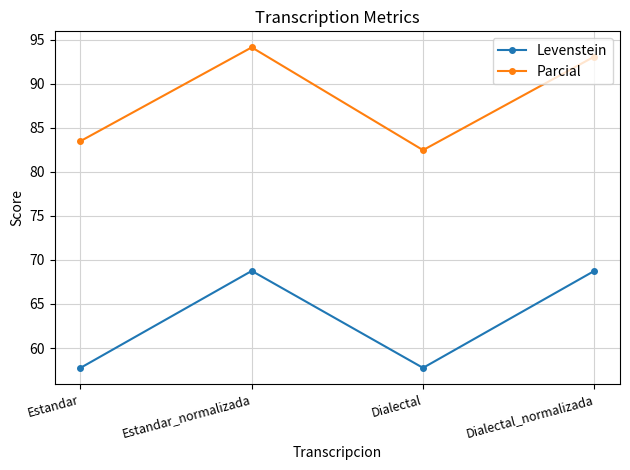

Reading right to left, what are all the values shown in this chart?

Levenstein: 68.8	57.7	68.8	57.7
Parcial: 93.1	82.5	94.1	83.5